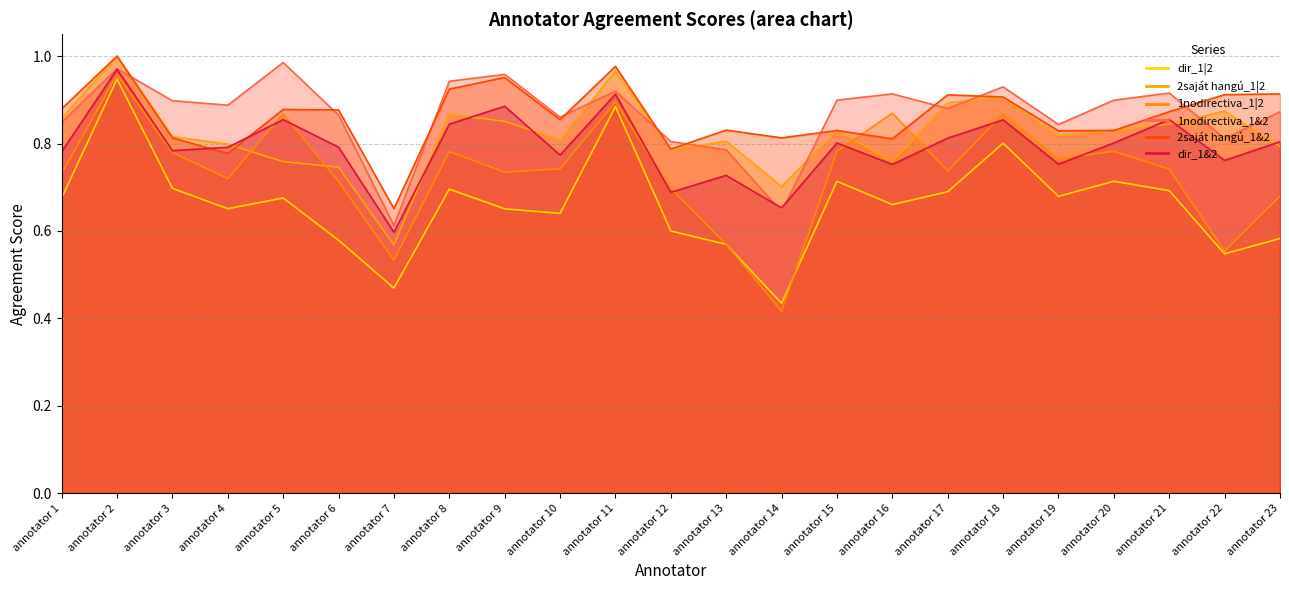

What is the sum of all 1nodirectiva_1|2 values?

16.9